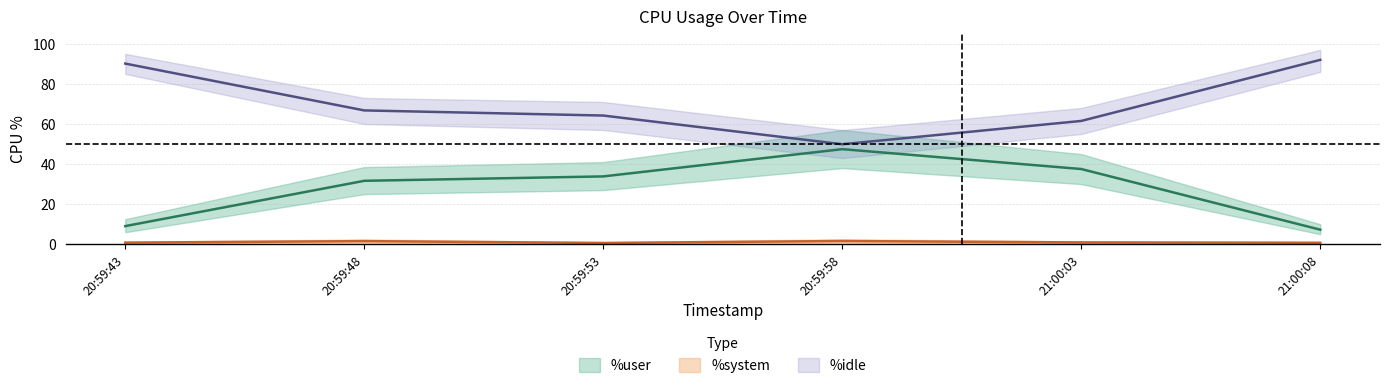

What is the difference between the highest and lowest values at 21:00:08?

91.3